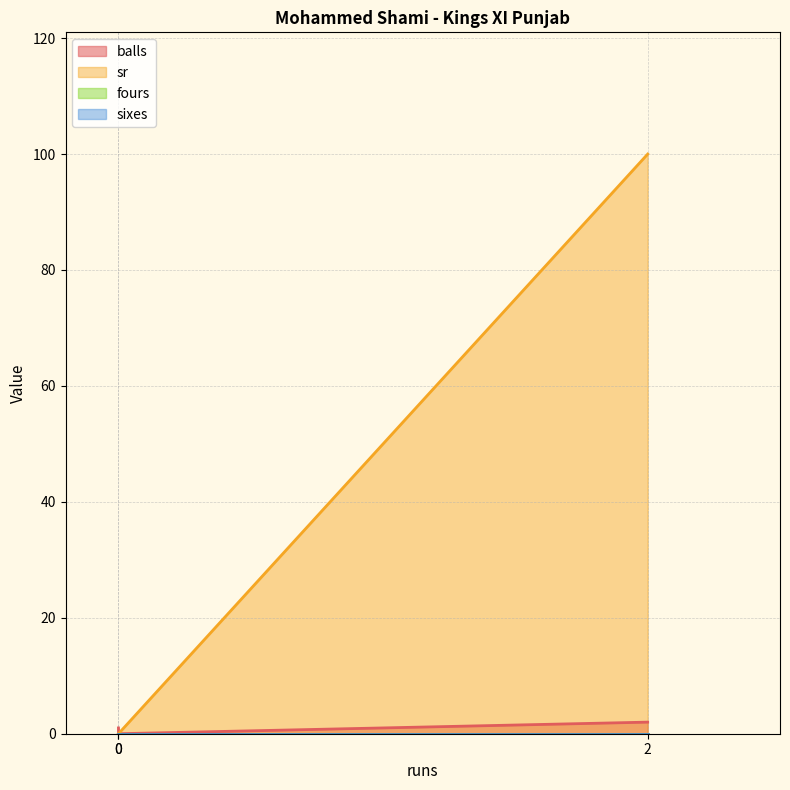

Which series has the widest spread of values?

sr